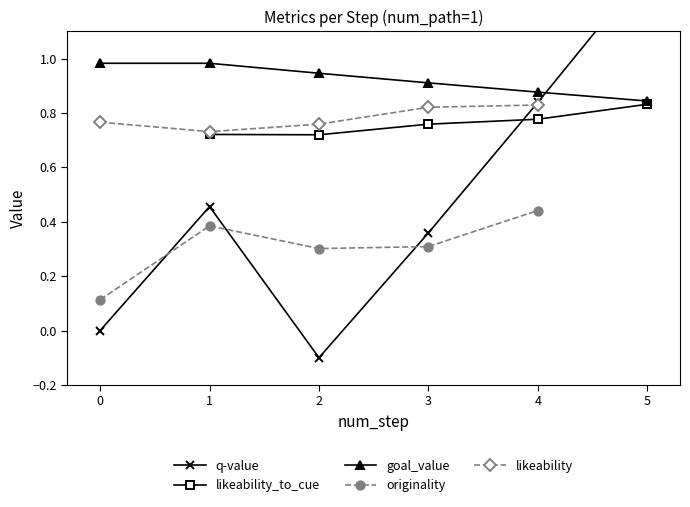

At which category does q-value reach its first local valley?

2